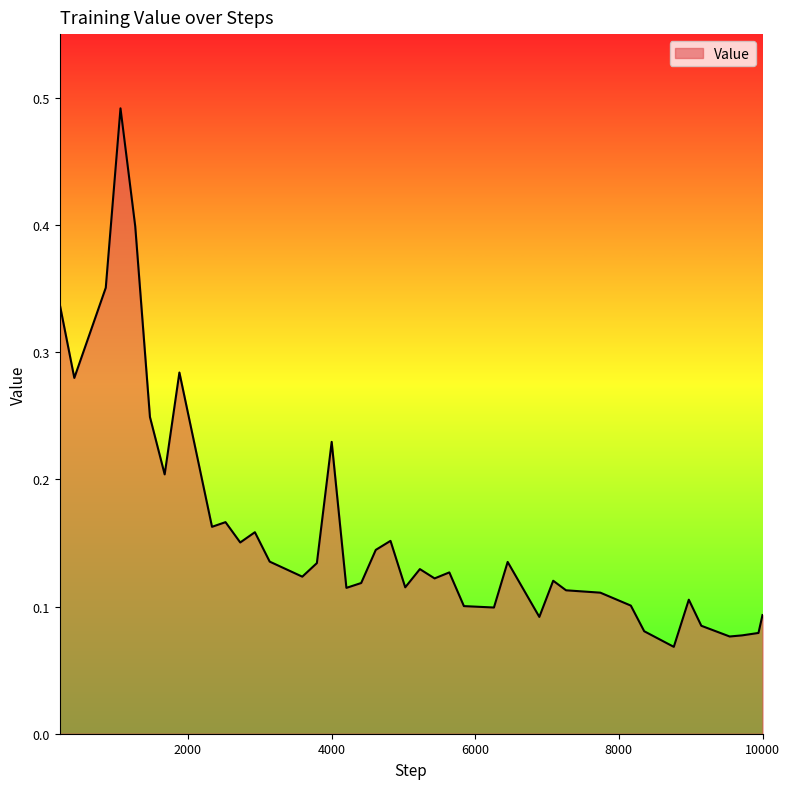

Count the values in the range 0 to 1.

40